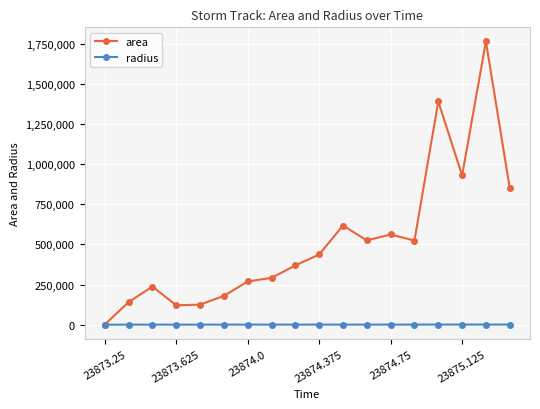

True or false: area has more than 1 points higher than both neighbors.

True